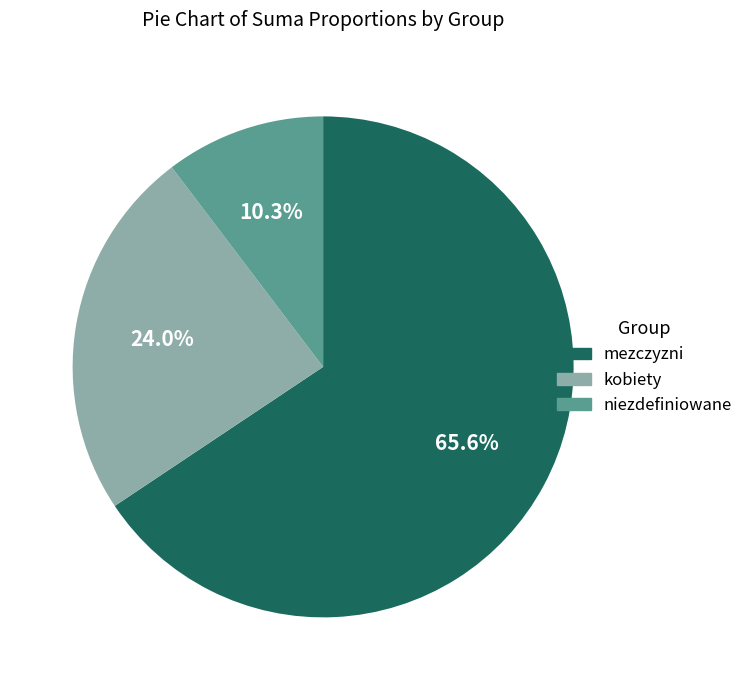

Which has a higher value, niezdefiniowane or kobiety?

kobiety